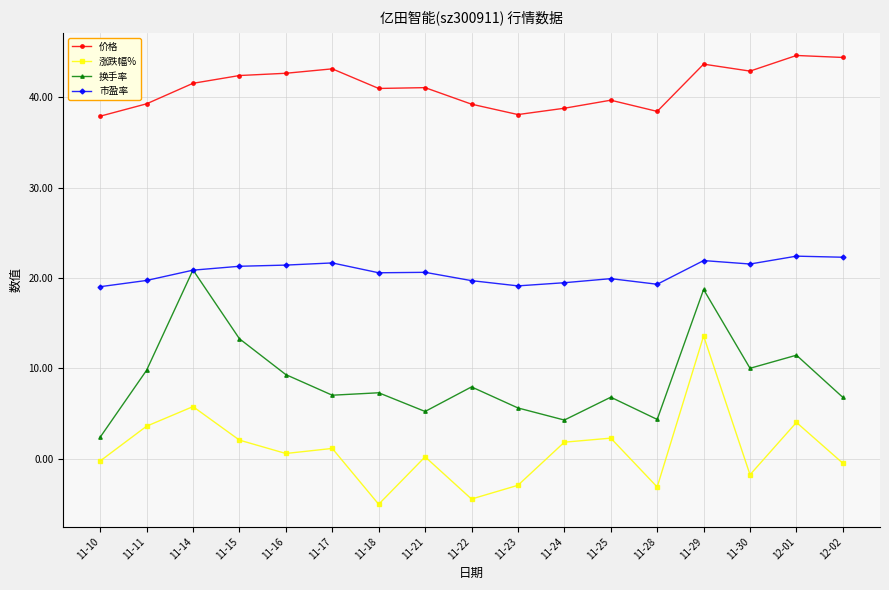

What is the total value across all series at 11-30?

72.7